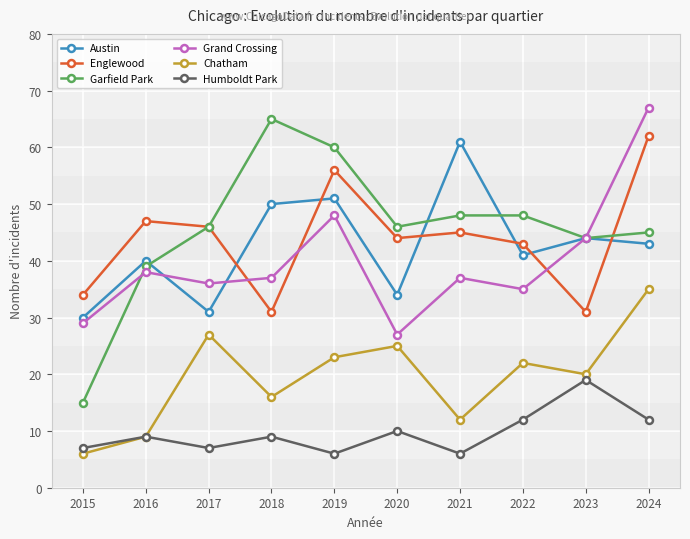

How many interior local valleys does the Englewood series have?

3